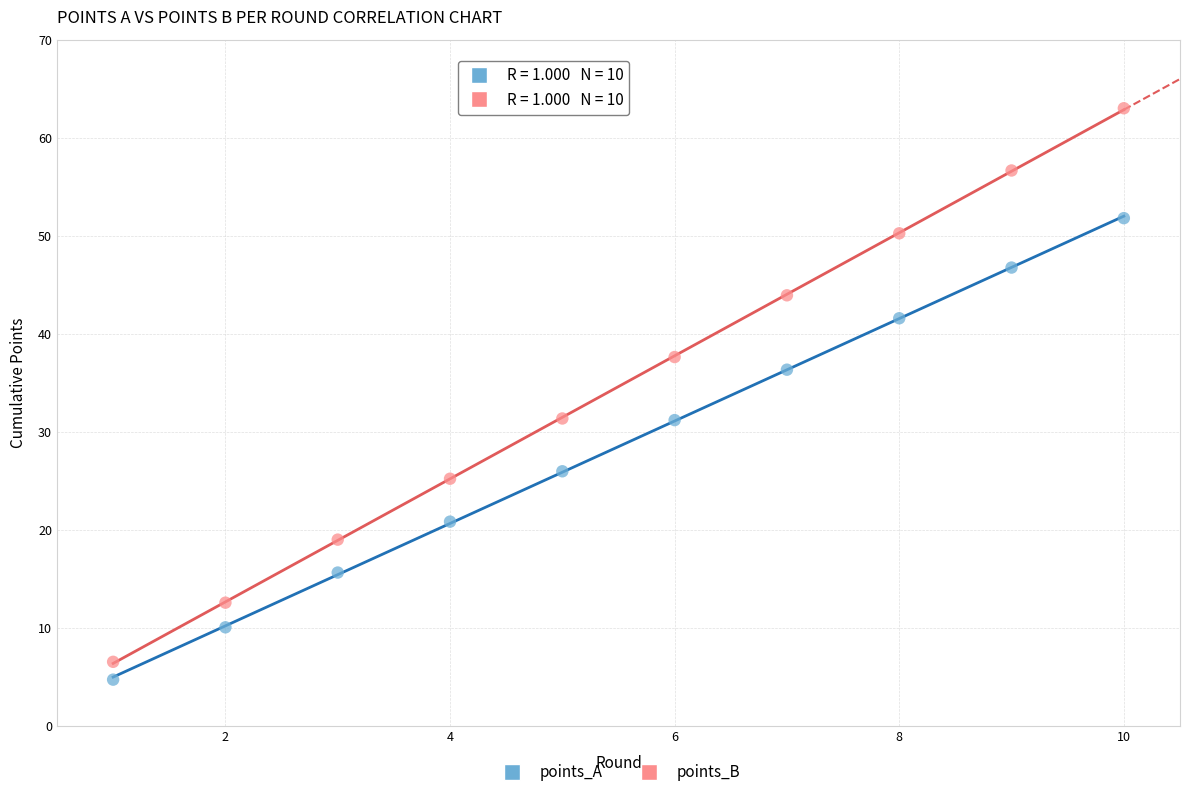

Which series contains the highest Y value?

points_B